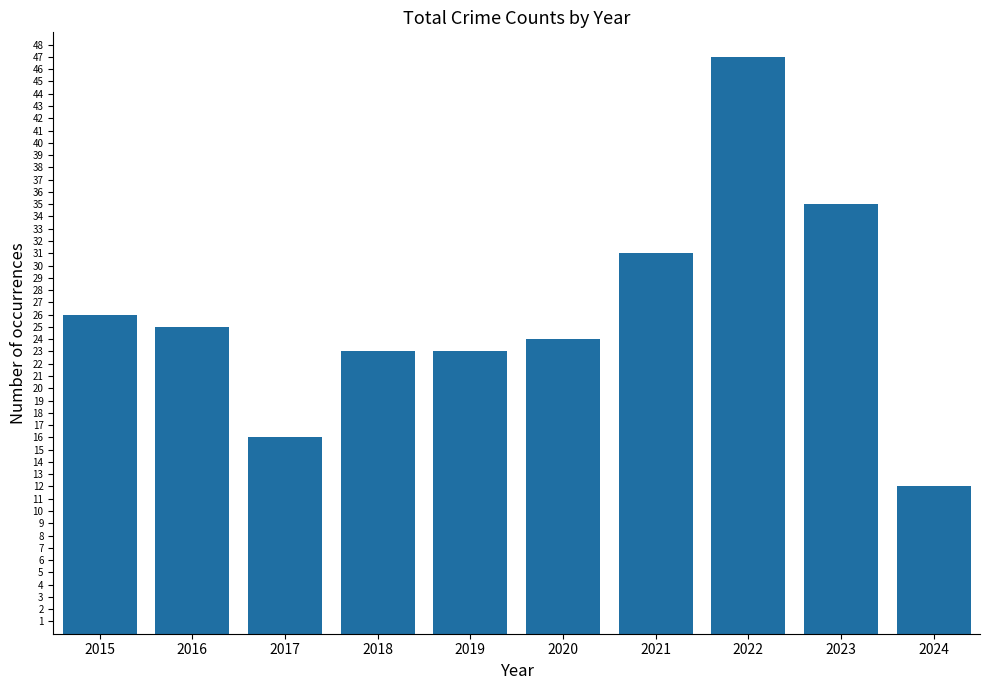

Where is the data nearest to the value 29?

2021